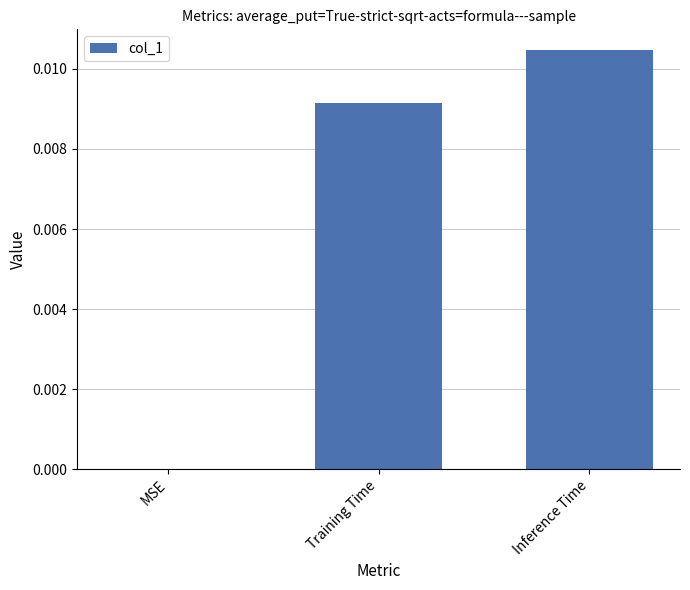

At which label is the value closest to 0?

MSE